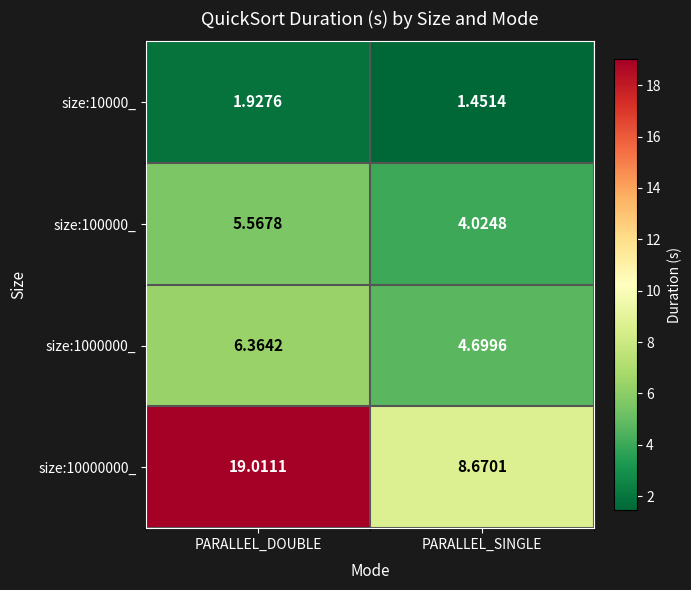

Where does the size:100000_ series first go above 5?

PARALLEL_DOUBLE